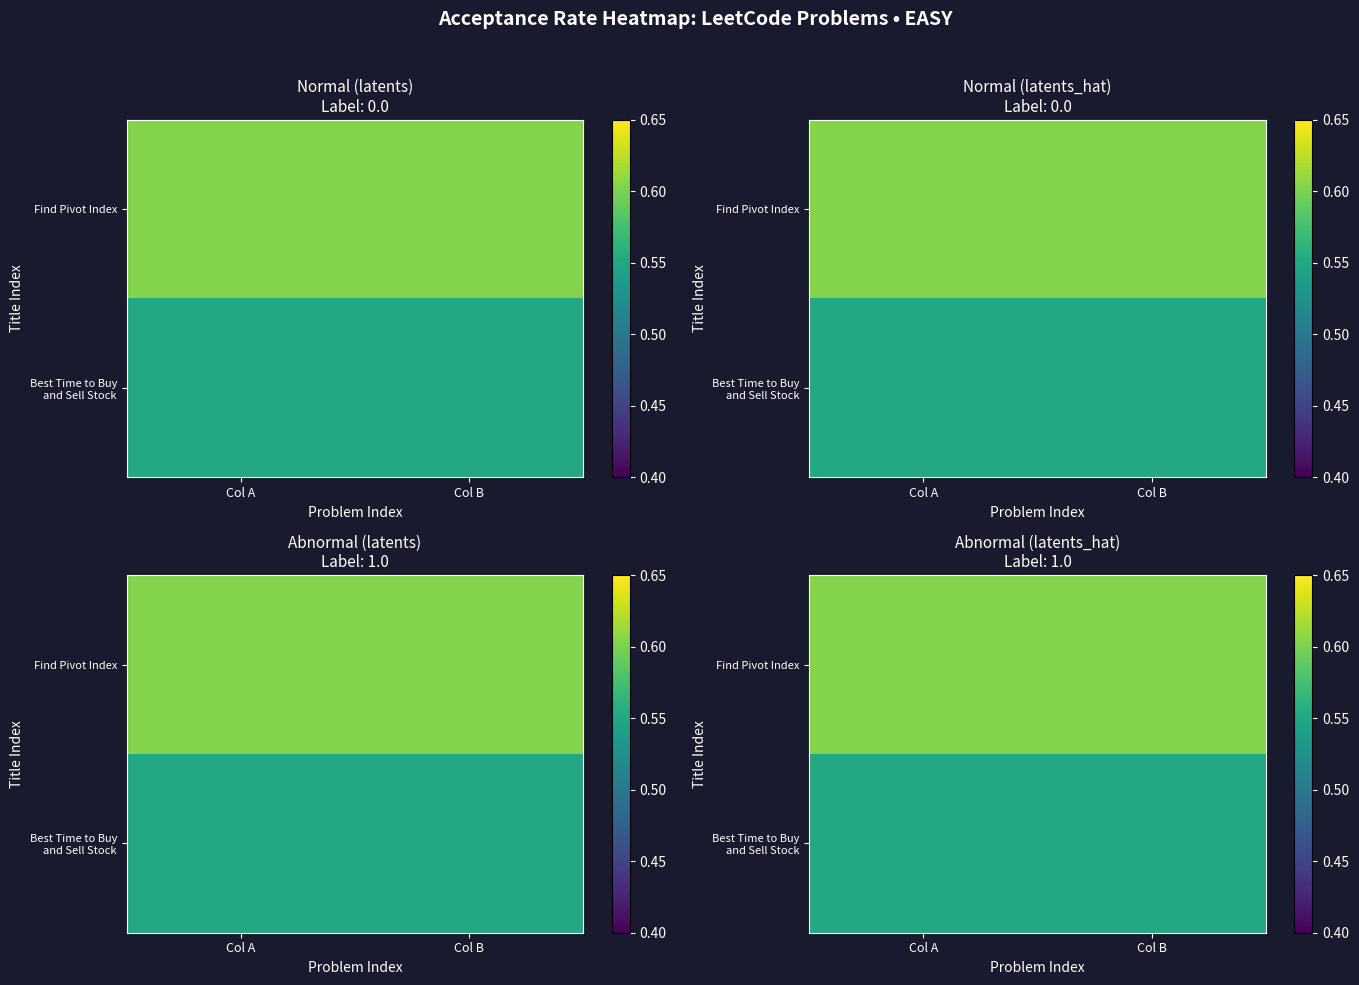

What is the sum of all Find Pivot Index values?

1.2